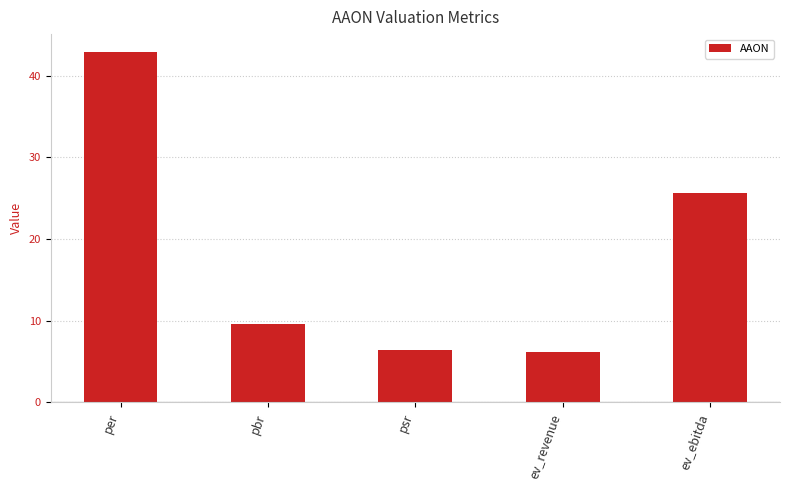

True or false: the data shows 9.6 at pbr.

True